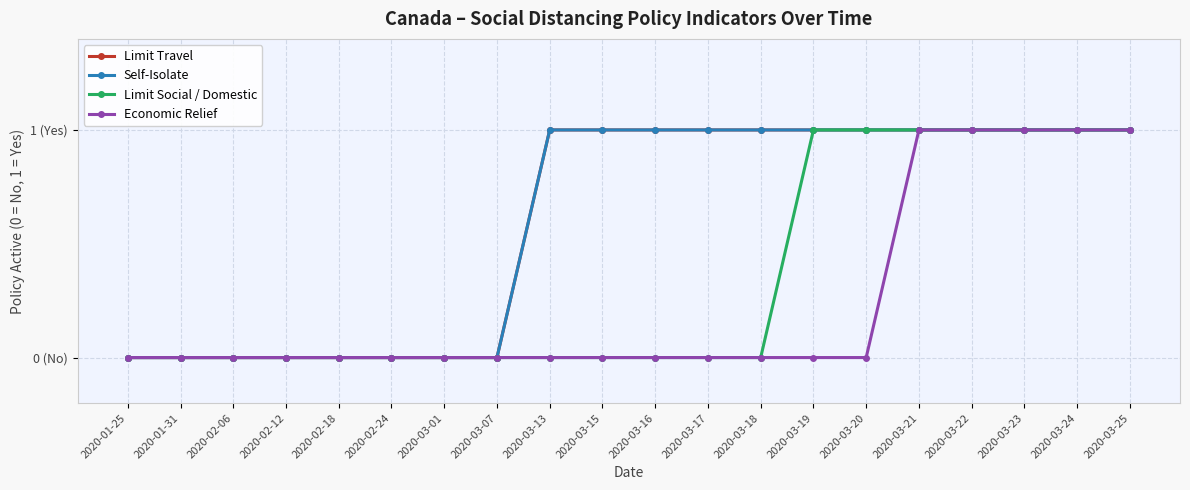

True or false: Limit Social / Domestic and Economic Relief intersect in this chart.

False